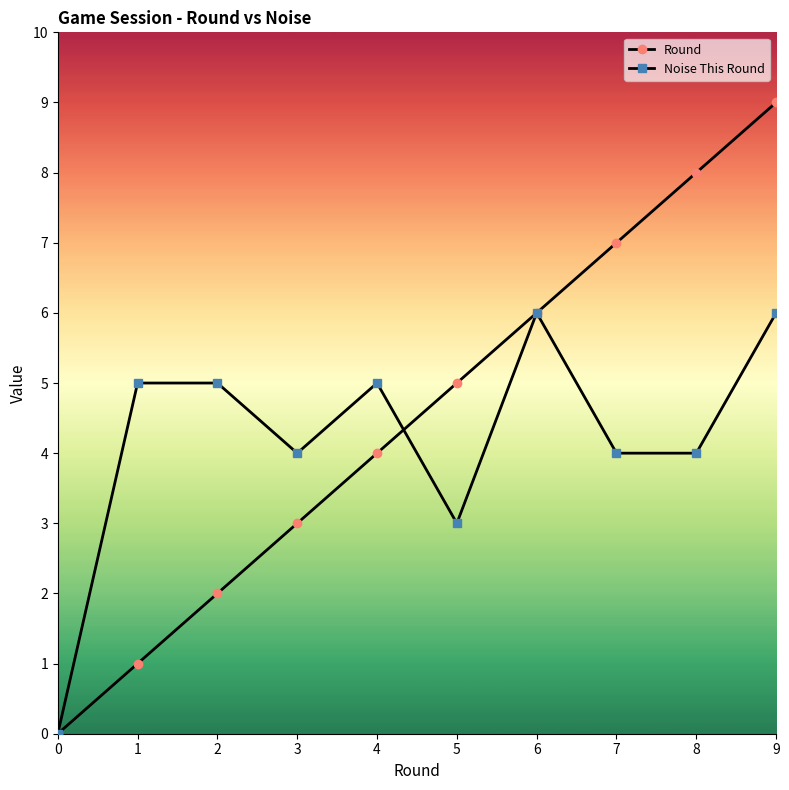

True or false: Round has a value of 7 at 4.

False